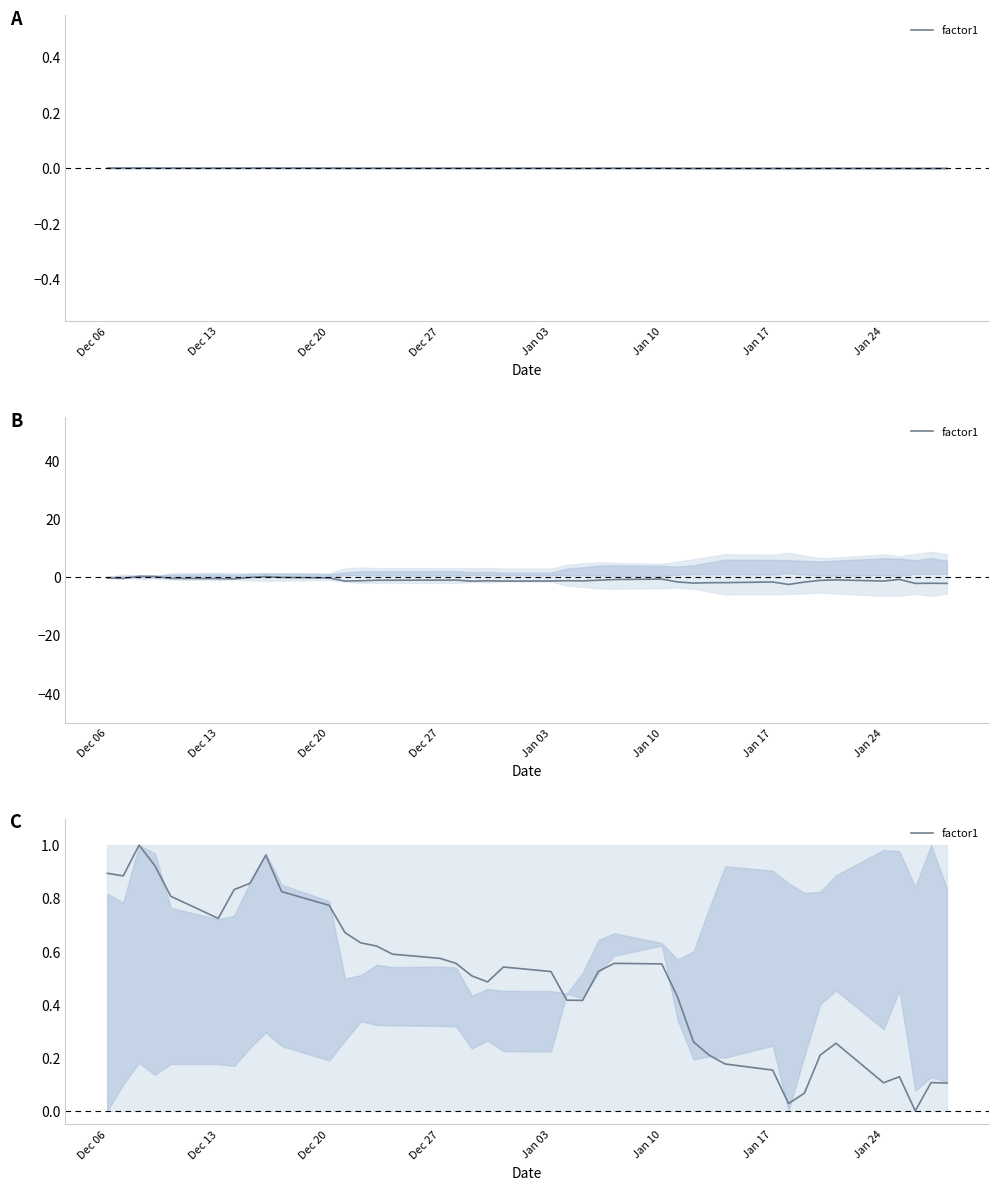

What position from the left is Jan 24?

8